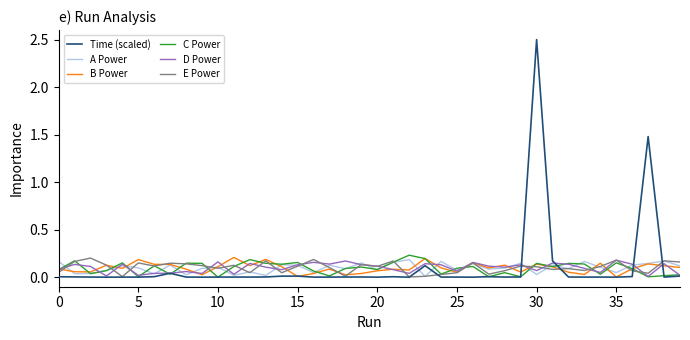

How many distinct data groups are displayed?

6